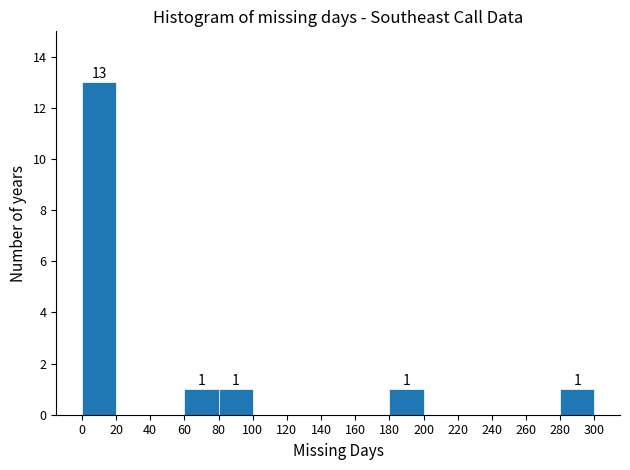

Over which range of the x-axis is the bar tallest?

0 to 20